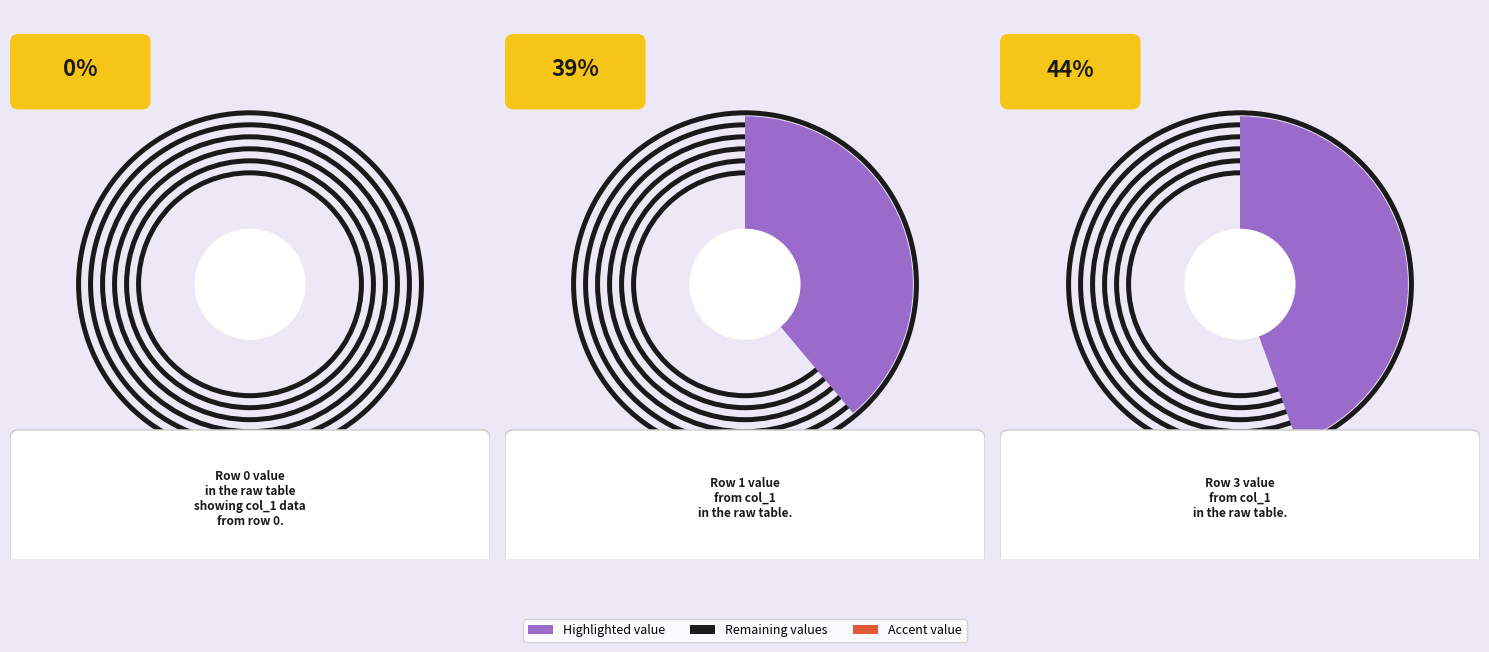

To the nearest percent, what is the difference between the largest and smallest slice percentages?

44%